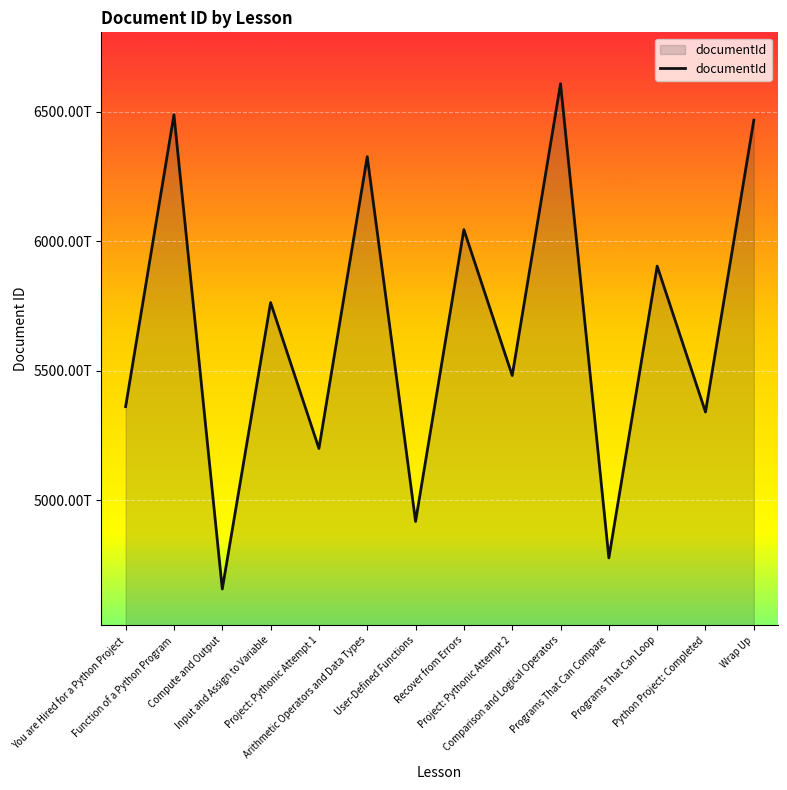

At which category does the data reach its first local valley?

Compute and Output